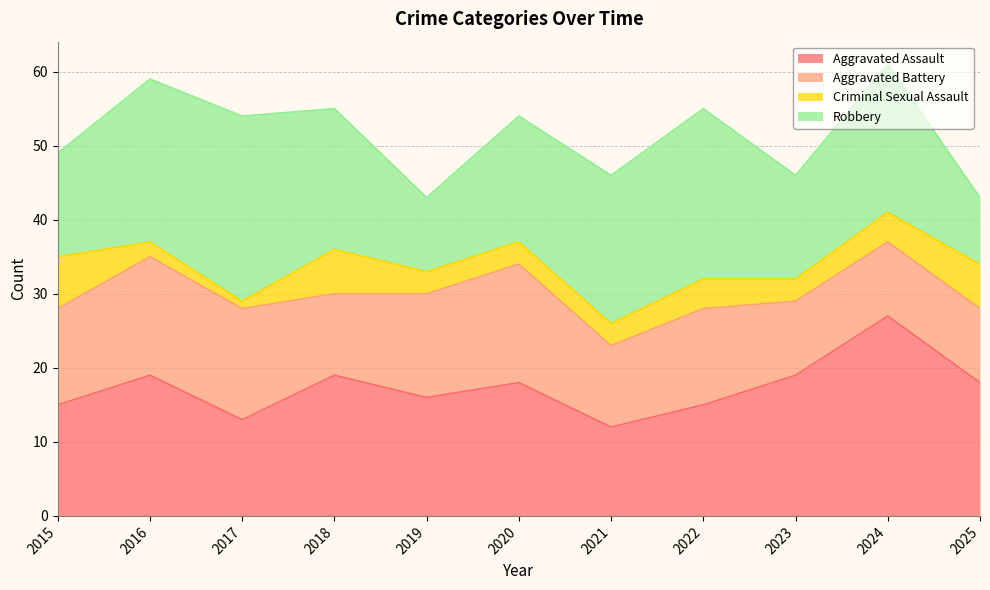

Between 2015 and 2025, which series saw the biggest shift?

Robbery